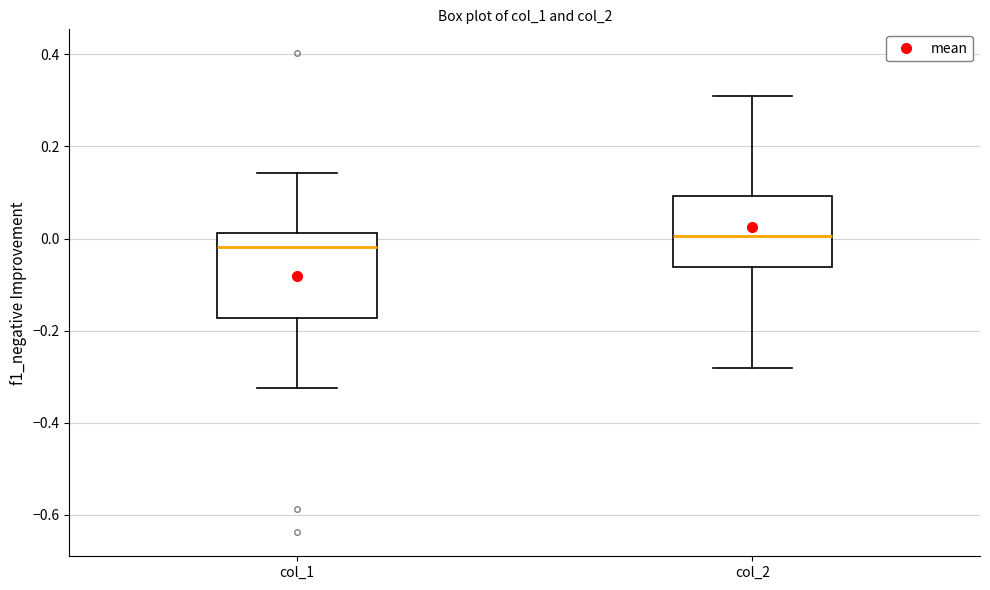

Comparing the boxes themselves (not the whiskers), which one is the tallest?

col_1